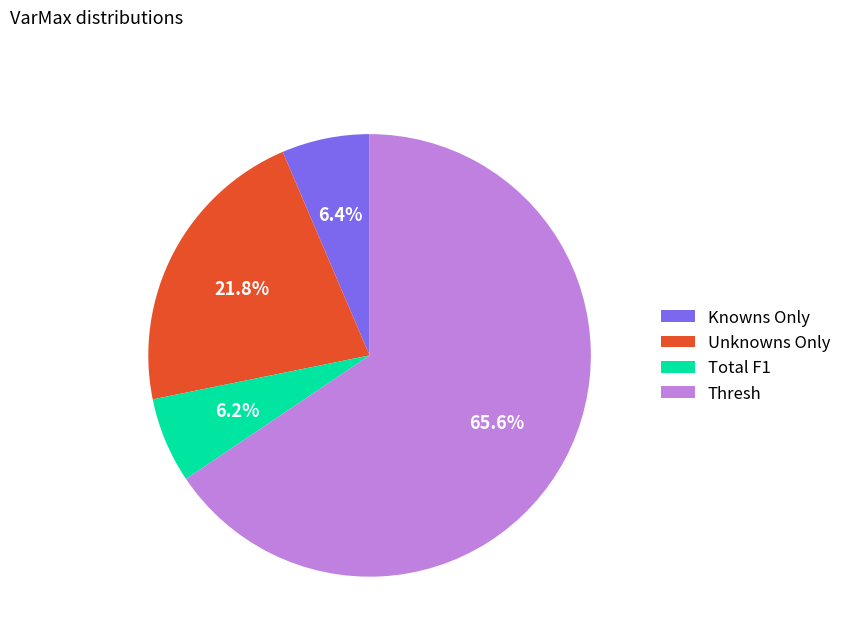

The Unknowns Only slice represents 22% of the pie. True or false?

True